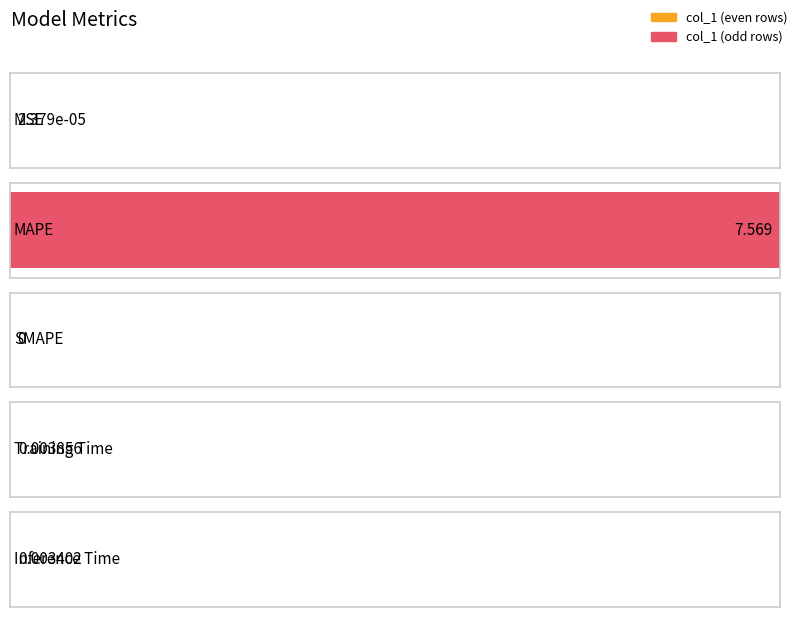

Are the bars horizontal?

Yes